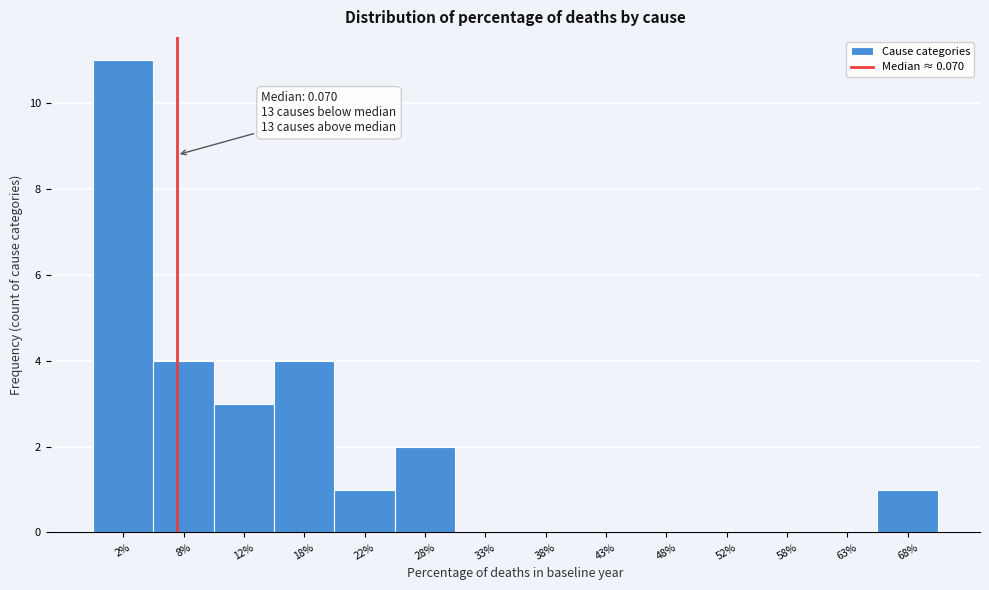

Reading left to right, list all the values displayed in this chart.

2%=11	8%=4	12%=3	18%=4	22%=1	28%=2	33%=0	38%=0	43%=0	48%=0	52%=0	58%=0	63%=0	68%=1